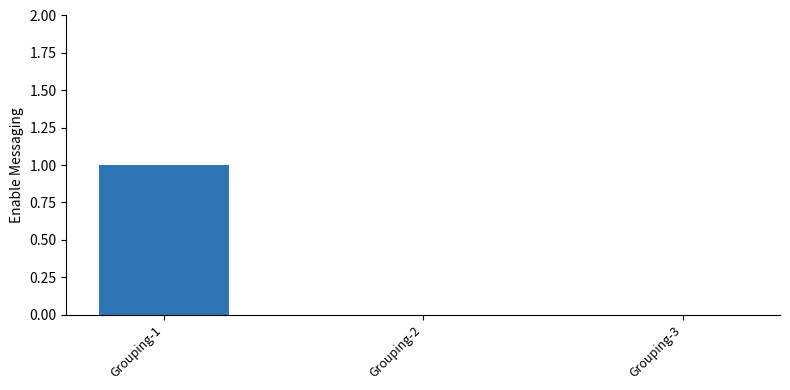

Between Grouping-1 and Grouping-2, which is larger?

Grouping-1